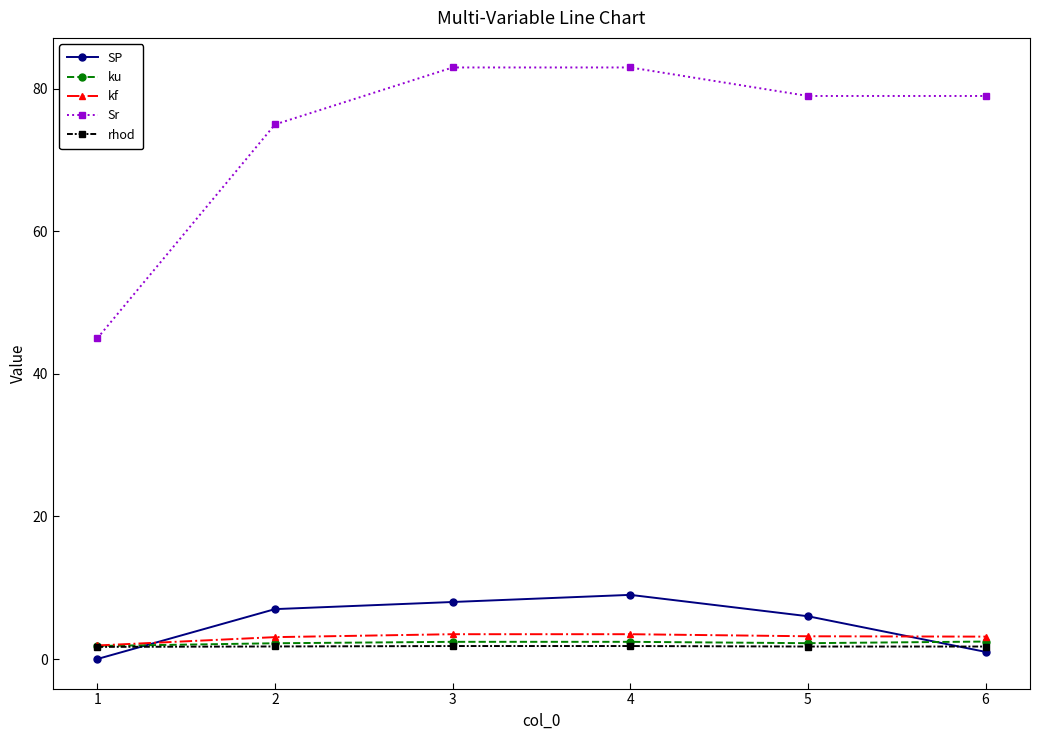

True or false: kf has more than 2 points higher than both neighbors.

False